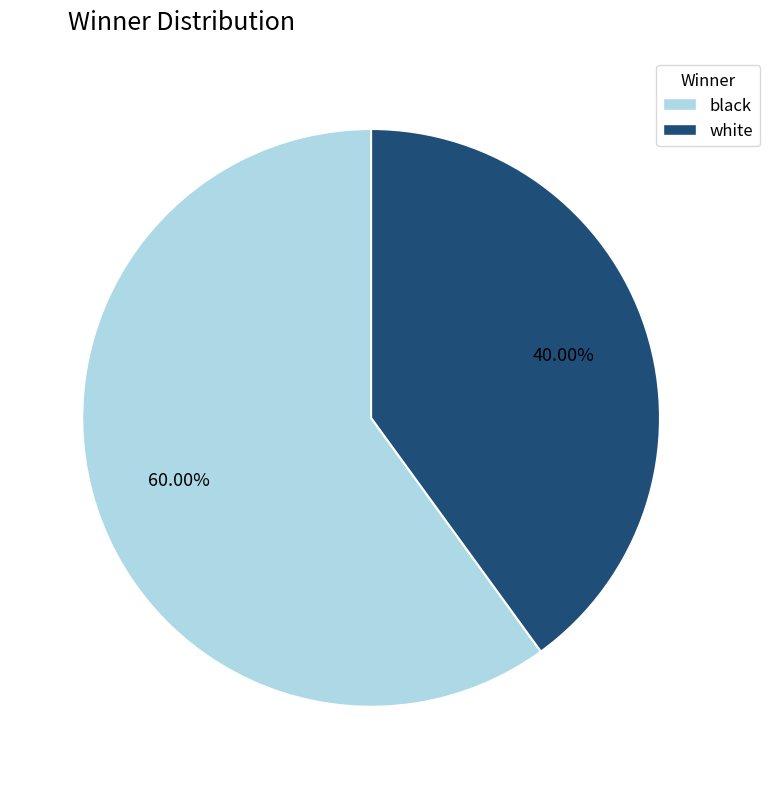

To the nearest percent, what is the difference between the largest and smallest slice percentages?

20%